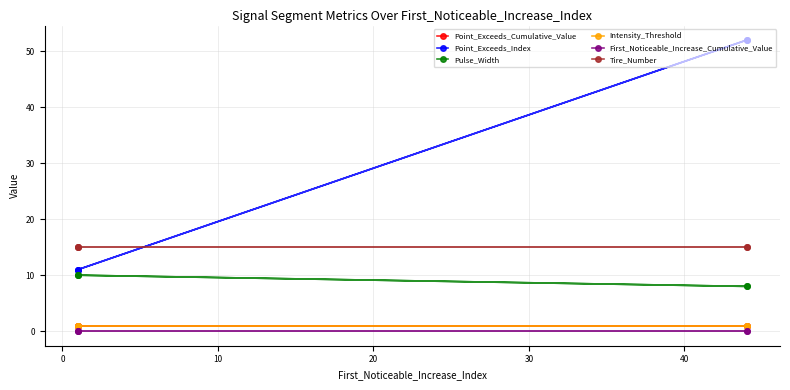

True or false: First_Noticeable_Increase_Cumulative_Value and Point_Exceeds_Index cross at least once.

False